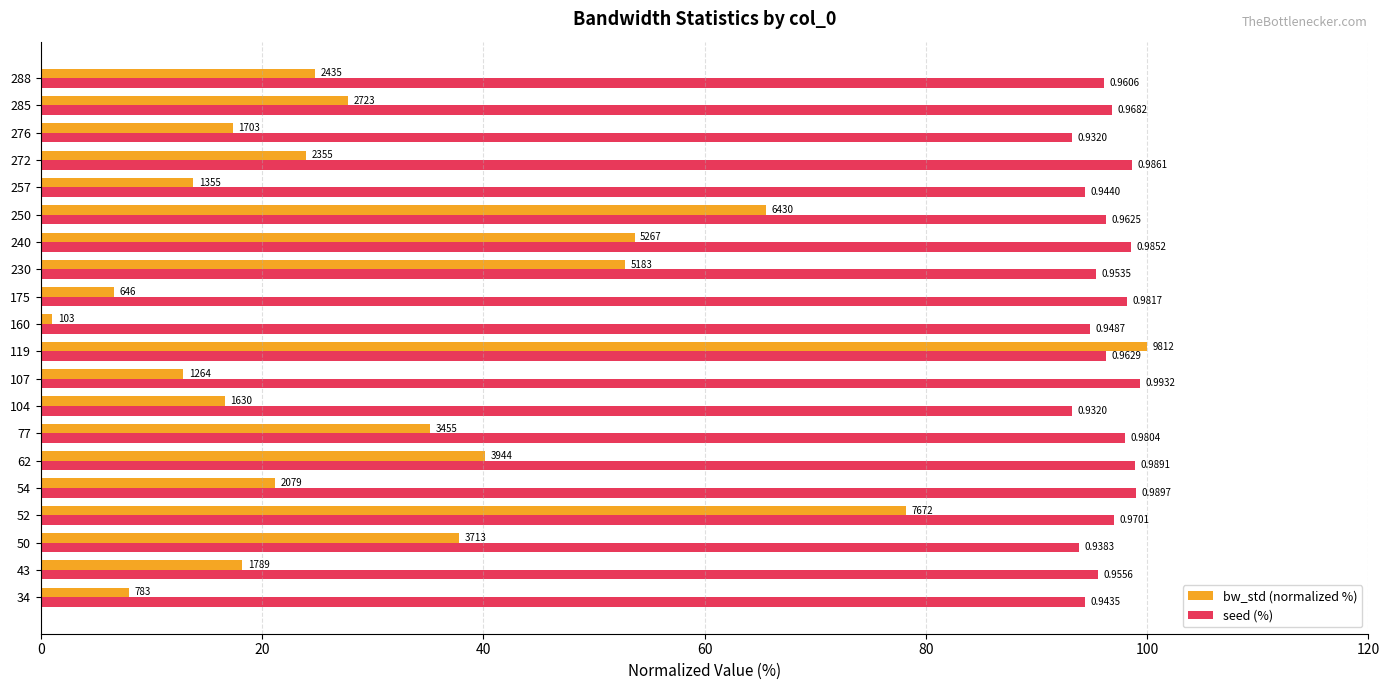

What is the greatest value displayed?

100.0